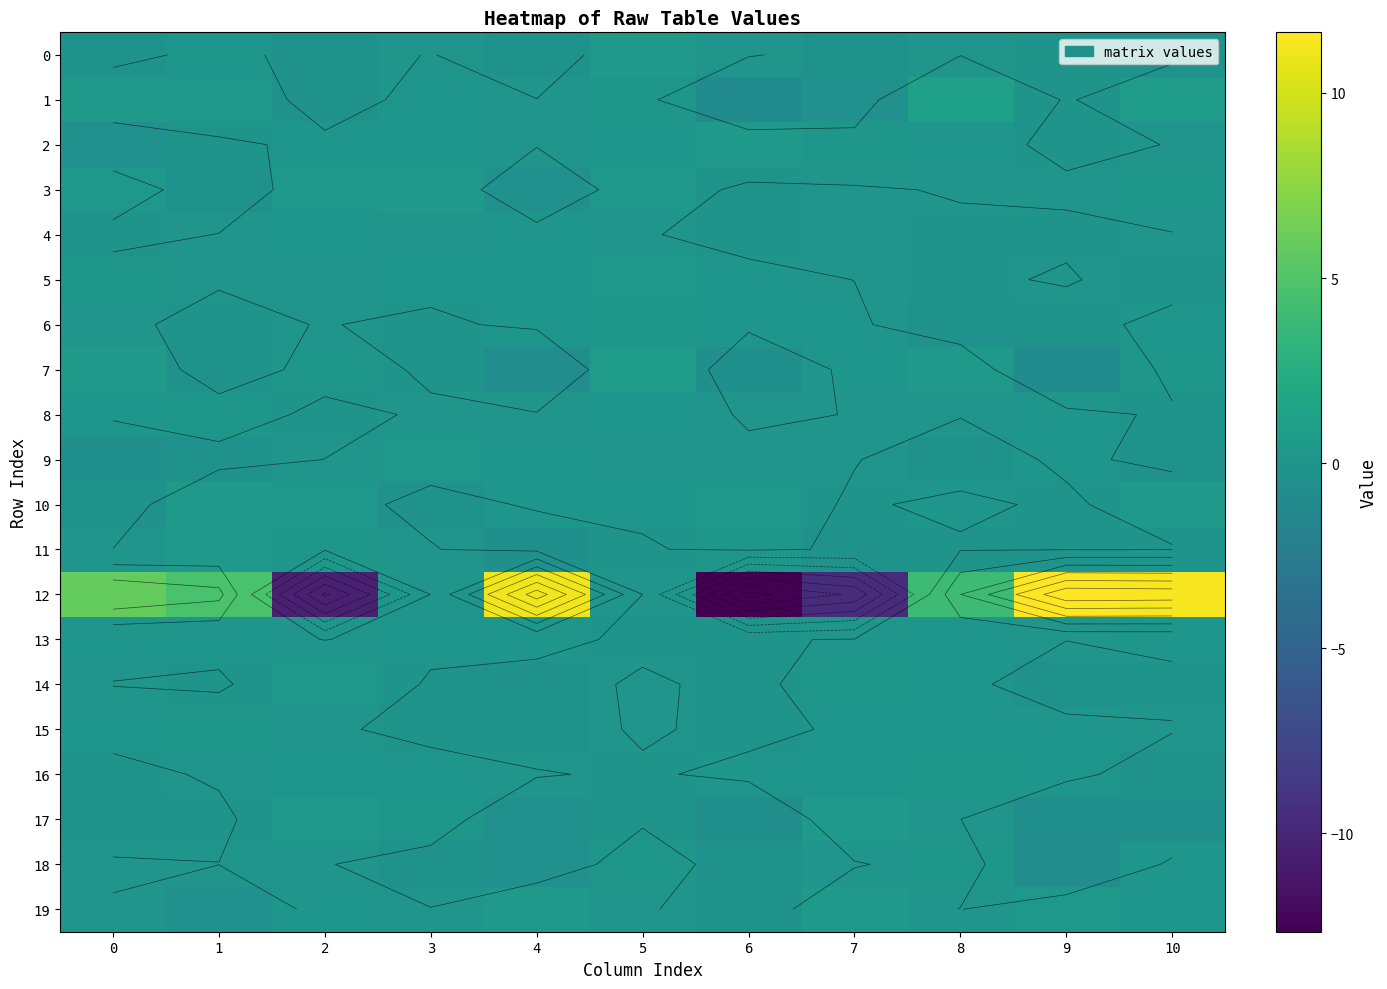

The value of 15 at 7 is 0.1. True or false?

True